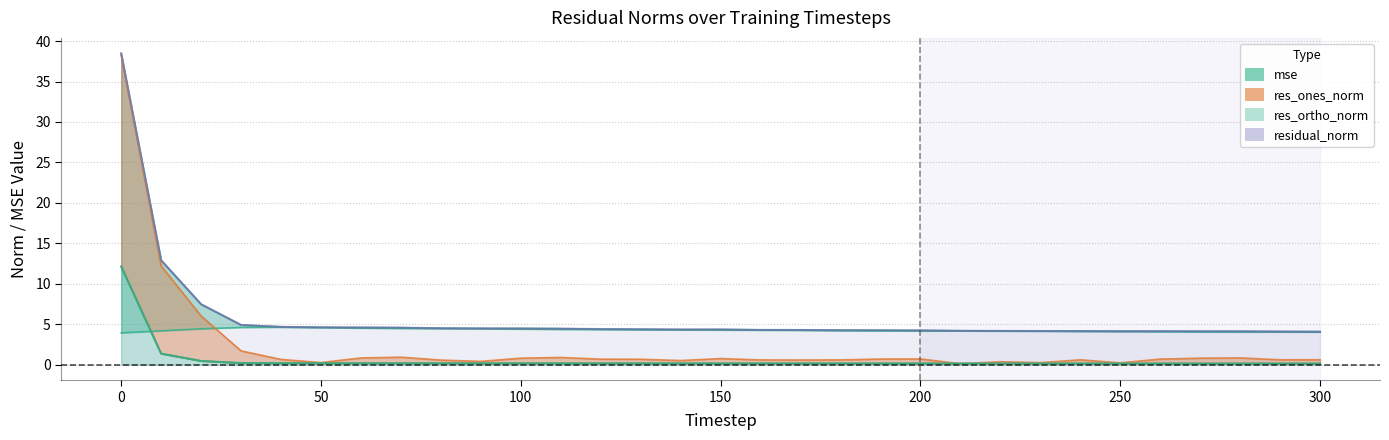

Reading right to left, what are all the values shown in this chart?

mse: 300=0.1	290=0.1	280=0.1	270=0.1	260=0.1	250=0.1	240=0.1	230=0.1	220=0.1	210=0.1	200=0.1	190=0.1	180=0.1	170=0.2	160=0.2	150=0.2	140=0.2	130=0.2	120=0.2	110=0.2	100=0.2	90=0.2	80=0.2	70=0.2	60=0.2	50=0.2	40=0.2	30=0.2	20=0.5	10=1.4	0=12.1
res_ones_norm: 300=0.6	290=0.6	280=0.8	270=0.8	260=0.7	250=0.2	240=0.6	230=0.3	220=0.4	210=0.1	200=0.7	190=0.7	180=0.6	170=0.6	160=0.6	150=0.8	140=0.5	130=0.7	120=0.7	110=0.9	100=0.8	90=0.4	80=0.6	70=0.9	60=0.8	50=0.3	40=0.7	30=1.7	20=6.0	10=12.2	0=38.3
res_ortho_norm: 300=4.0	290=4.1	280=4.0	270=4.1	260=4.1	250=4.1	240=4.1	230=4.2	220=4.2	210=4.2	200=4.2	190=4.2	180=4.2	170=4.3	160=4.3	150=4.3	140=4.3	130=4.3	120=4.3	110=4.4	100=4.4	90=4.5	80=4.5	70=4.5	60=4.5	50=4.6	40=4.6	30=4.6	20=4.4	10=4.2	0=3.9
residual_norm: 300=4.1	290=4.1	280=4.1	270=4.1	260=4.1	250=4.1	240=4.2	230=4.2	220=4.2	210=4.2	200=4.2	190=4.2	180=4.3	170=4.3	160=4.3	150=4.4	140=4.3	130=4.4	120=4.4	110=4.5	100=4.5	90=4.5	80=4.5	70=4.6	60=4.6	50=4.6	40=4.7	30=4.9	20=7.5	10=12.9	0=38.5